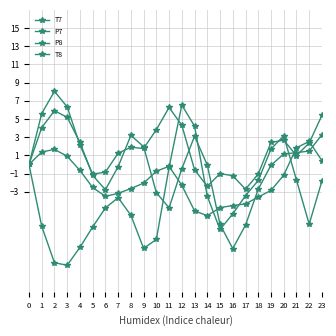

Reading left to right, transcribe all the data shown in this chart.

T7: 0.0	4.1	5.9	5.2	2.4	-1.2	-2.8	-0.2	3.2	2.0	-3.1	-4.8	-0.5	3.1	-0.1	-6.6	-9.3	-6.7	-2.7	-0.1	1.2	1.3	1.5	3.3
P7: -0.0	5.6	8.0	6.3	2.1	-1.1	-0.8	1.2	1.9	1.8	3.8	6.3	4.3	-0.6	-2.4	-1.0	-1.2	-2.7	-1.0	2.4	2.7	1.0	2.4	5.4
P8: -0.0	1.4	1.7	0.9	-0.7	-2.5	-3.5	-3.2	-2.6	-2.1	-0.7	-0.2	-2.3	-5.1	-5.6	-4.7	-4.5	-4.3	-3.6	-2.9	-1.2	1.8	2.5	0.4
T8: 0.0	-6.8	-10.8	-11.1	-9.1	-6.9	-4.8	-3.6	-5.6	-9.2	-8.2	-0.3	6.5	4.2	-3.5	-7.1	-5.4	-3.4	-1.8	1.7	3.2	-1.7	-6.6	-1.8